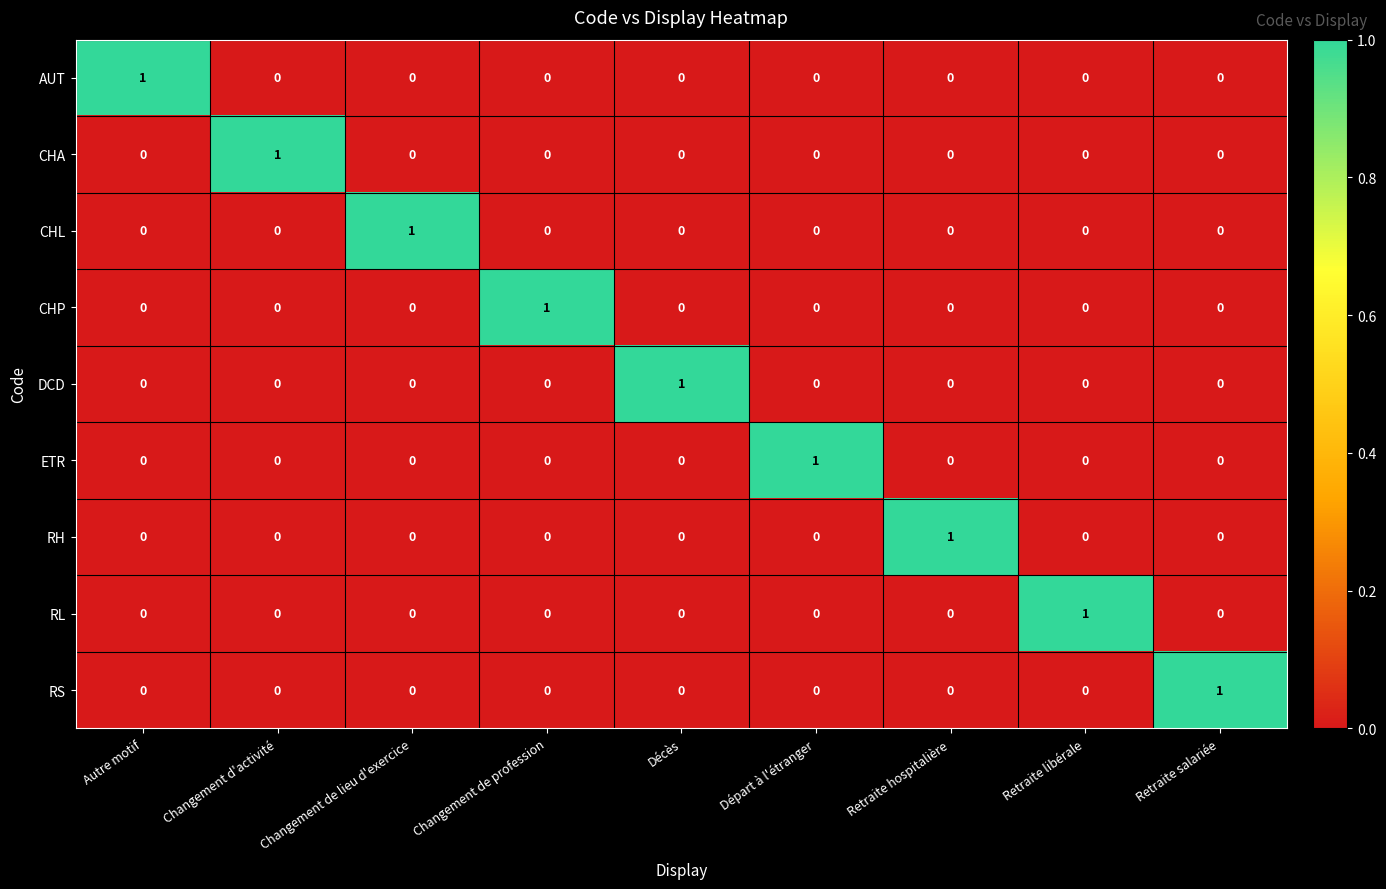

The value of ETR at Changement de lieu d'exercice is 0. True or false?

True